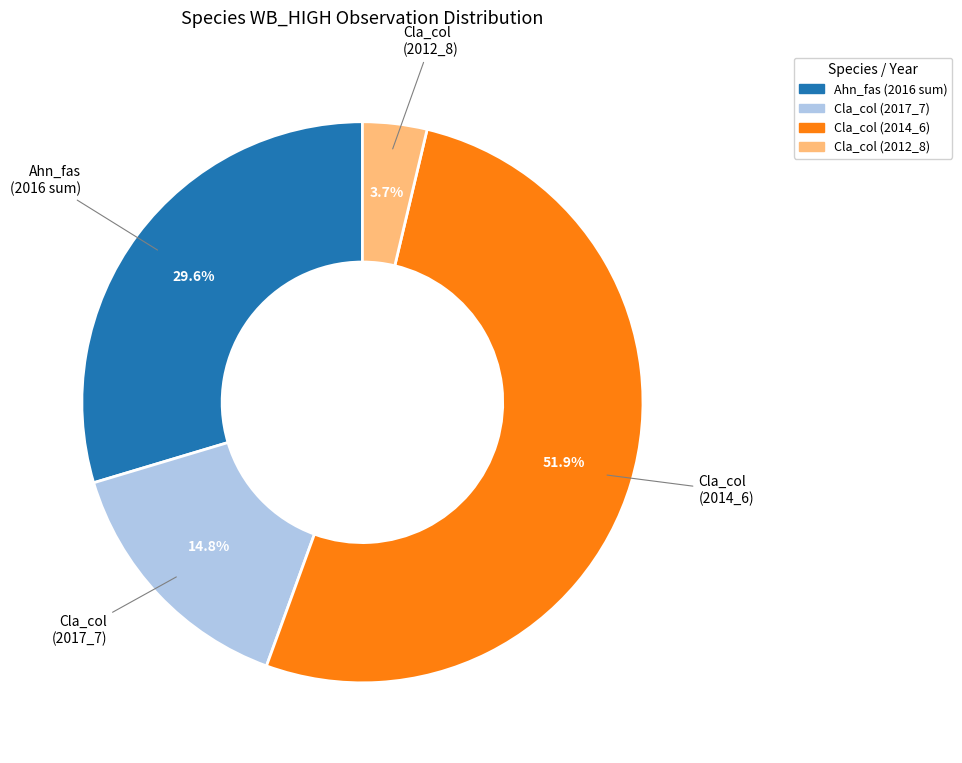

Is there a majority slice in this chart?

Yes